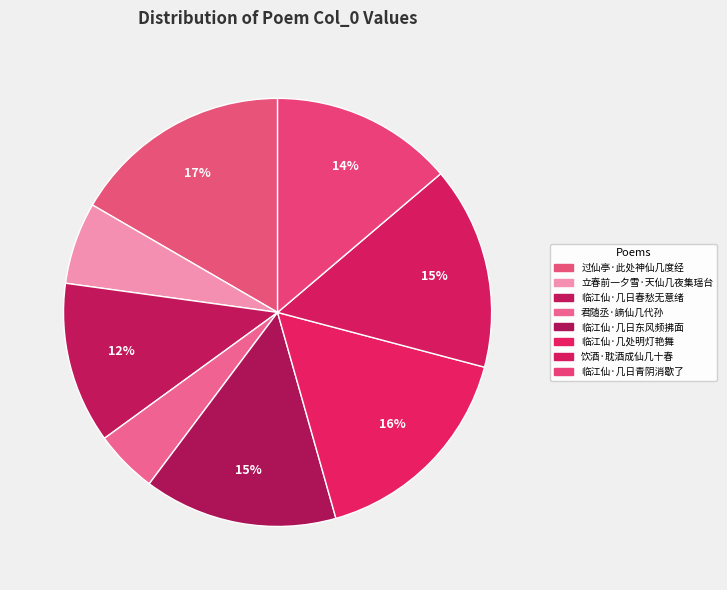

How many segments does this pie chart have?

8